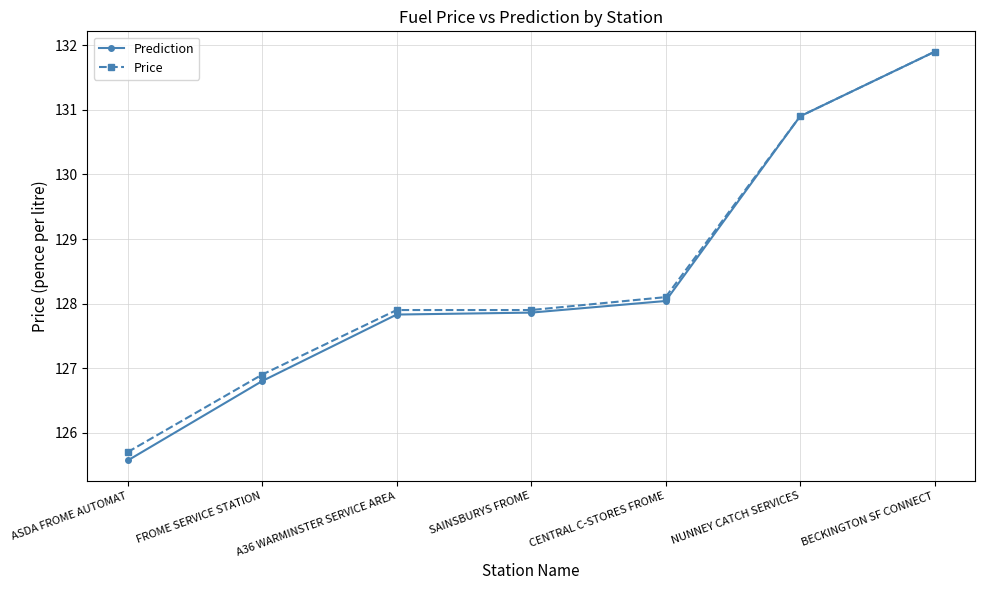

Which series has the widest spread of values?

Prediction